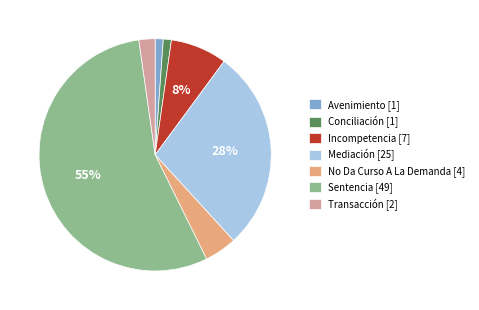

Do Incompetencia [7] and Mediación [25] together represent more than half of the pie?

No